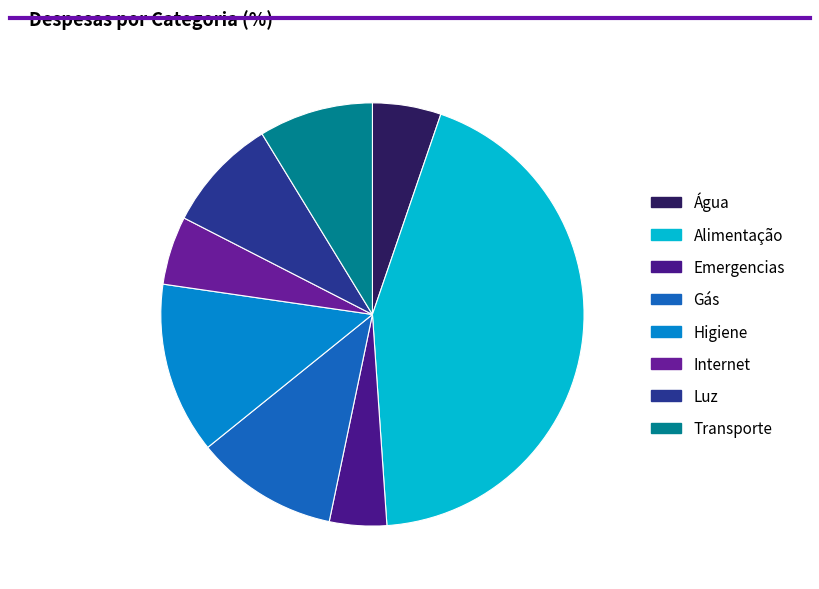

How many slices are in this pie chart?

8